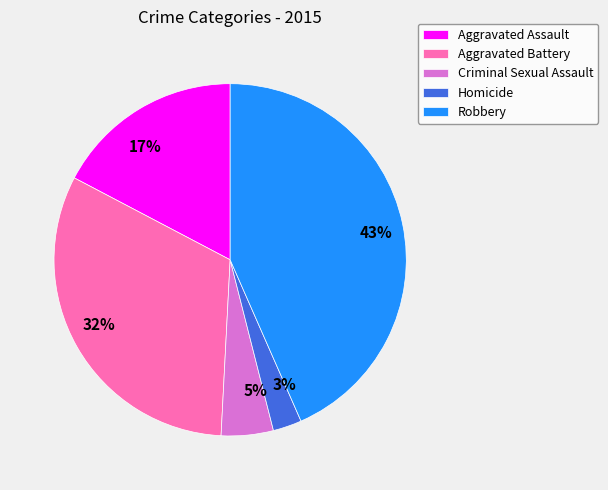

Which has a higher value, 32% or 43%?

43%